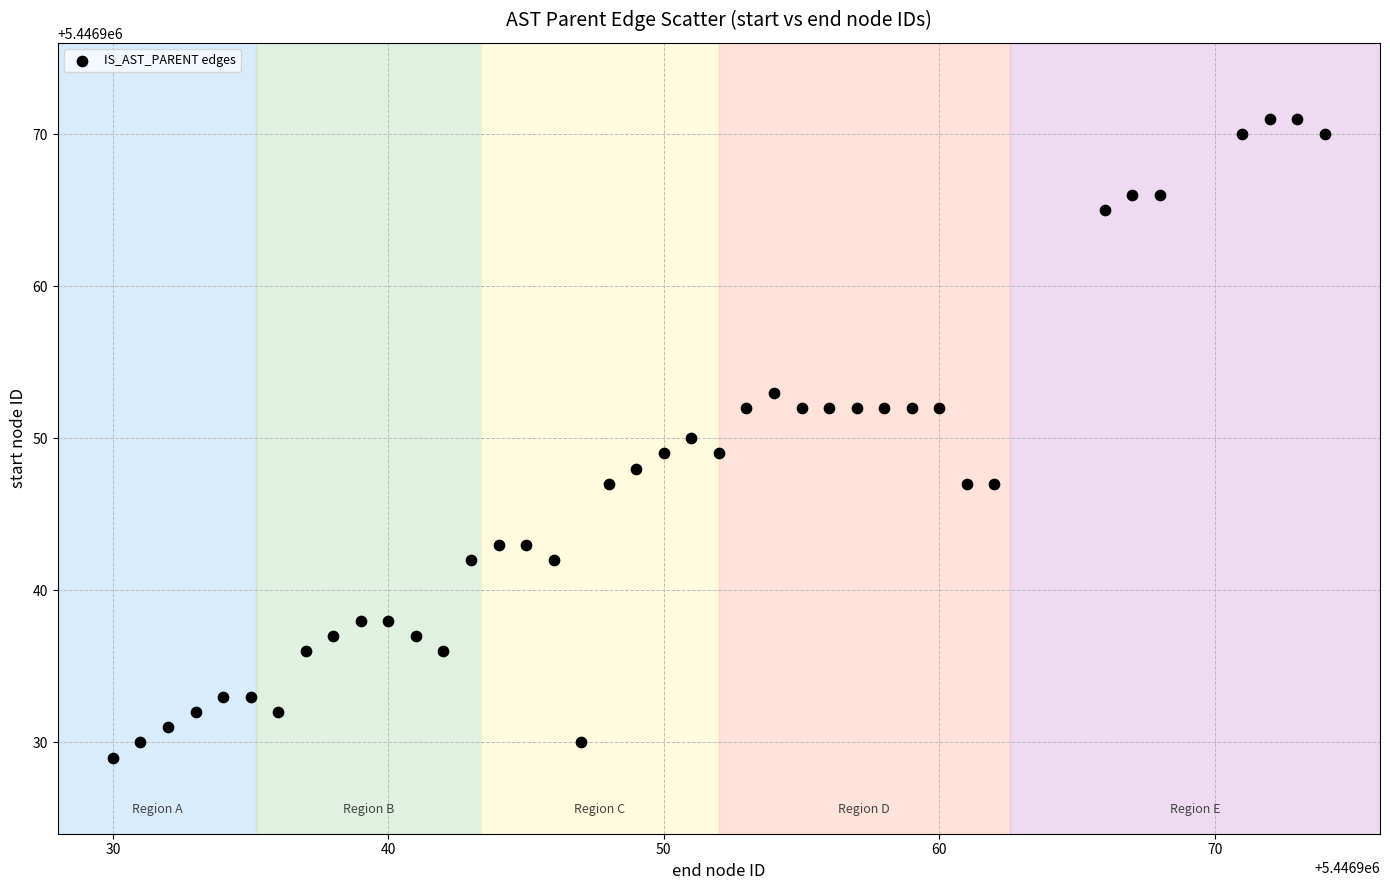

What is the range of Y values (max minus min)?

42